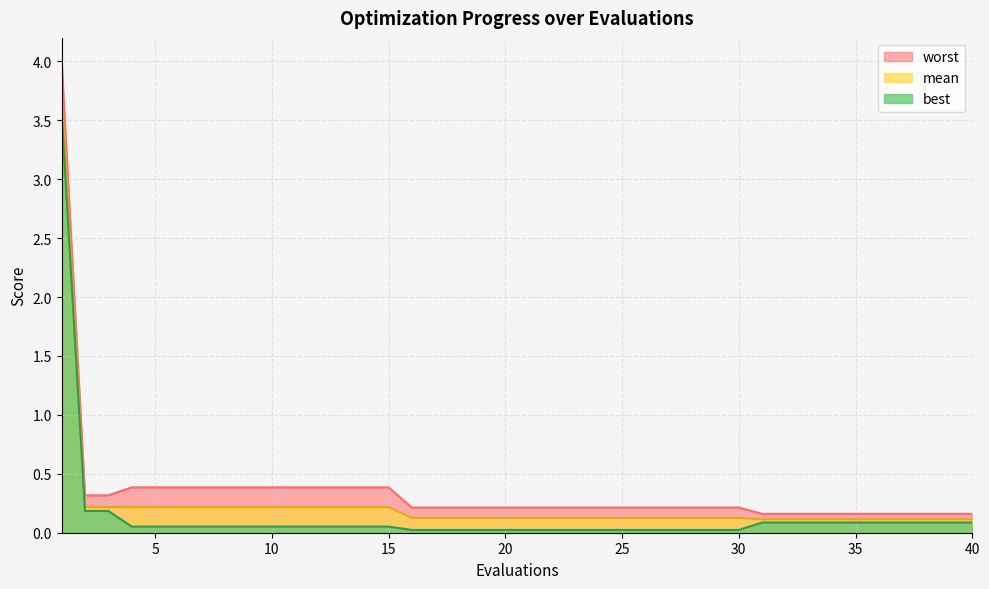

Does the chart display data point markers on the line(s)?

No